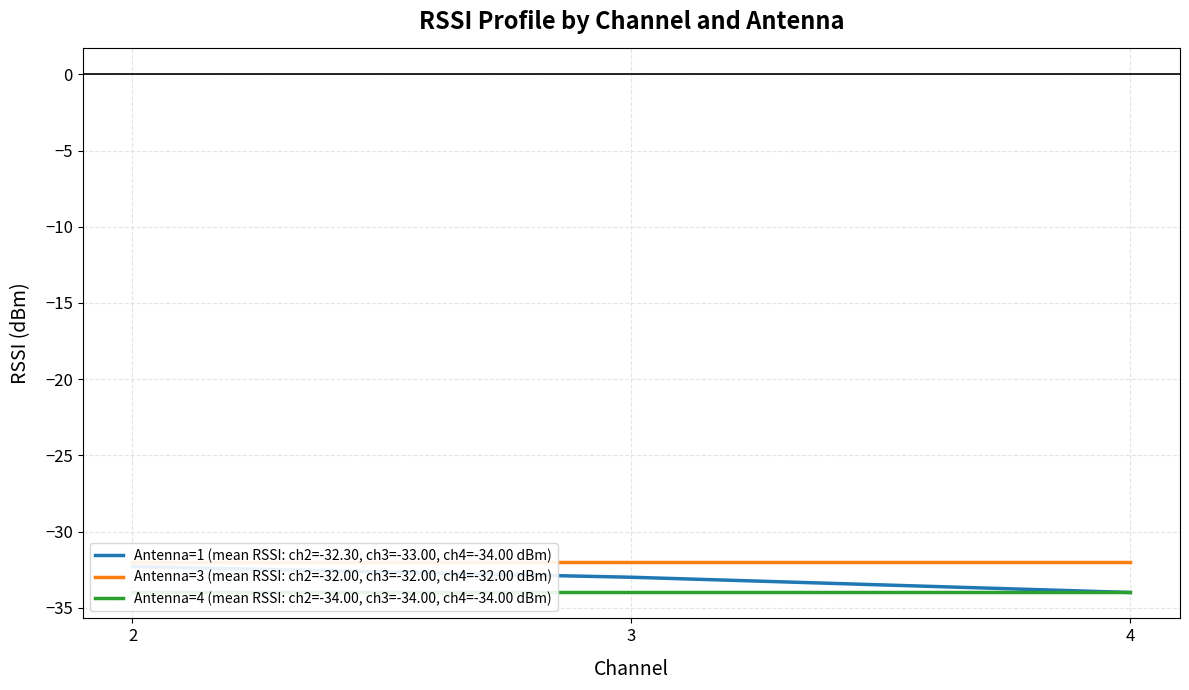

At how many categories does at least one series exceed -33?

3